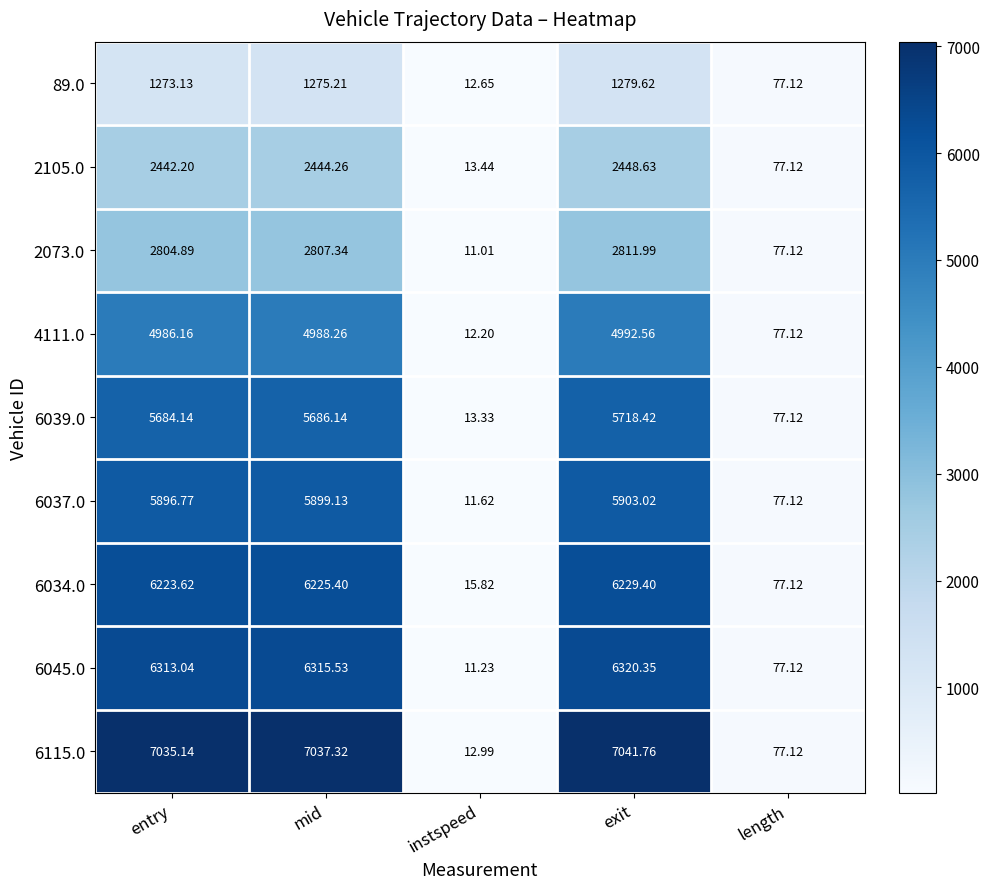

Where is 6039.0 nearest to the value 2865?

length